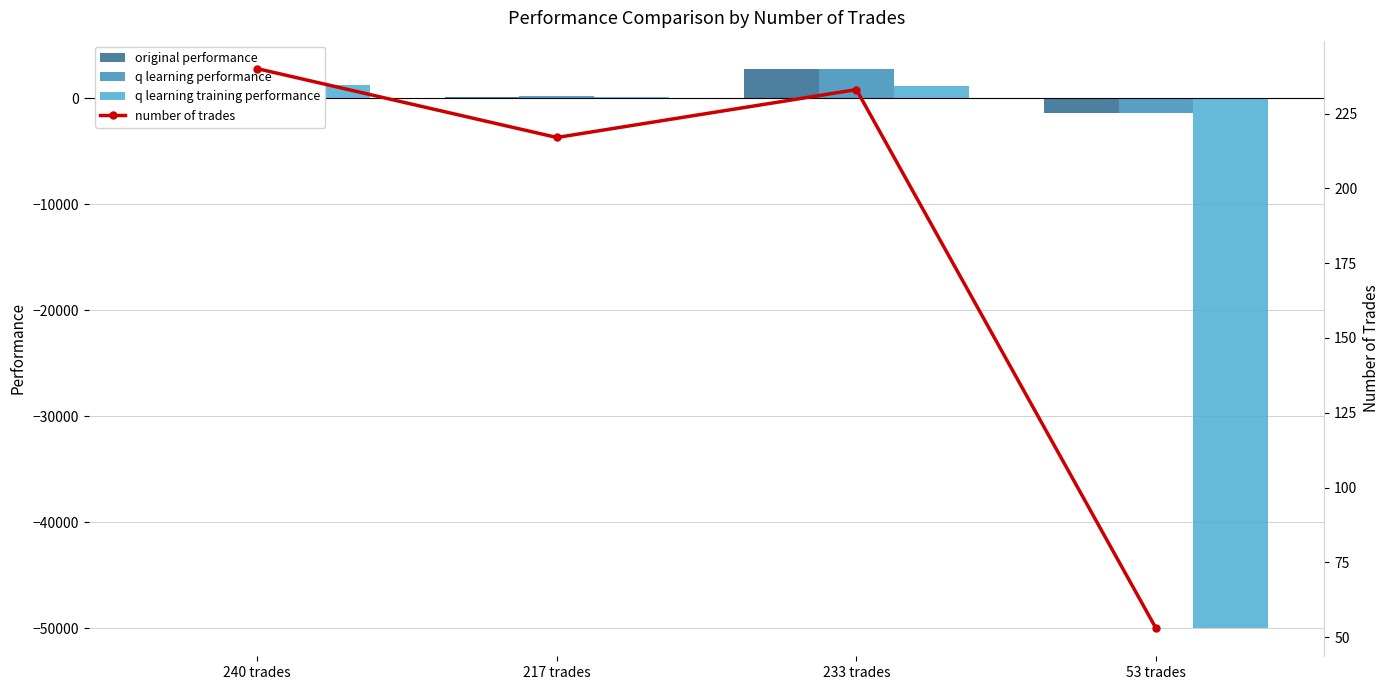

What is the highest value of the q learning performance series?

2785.8